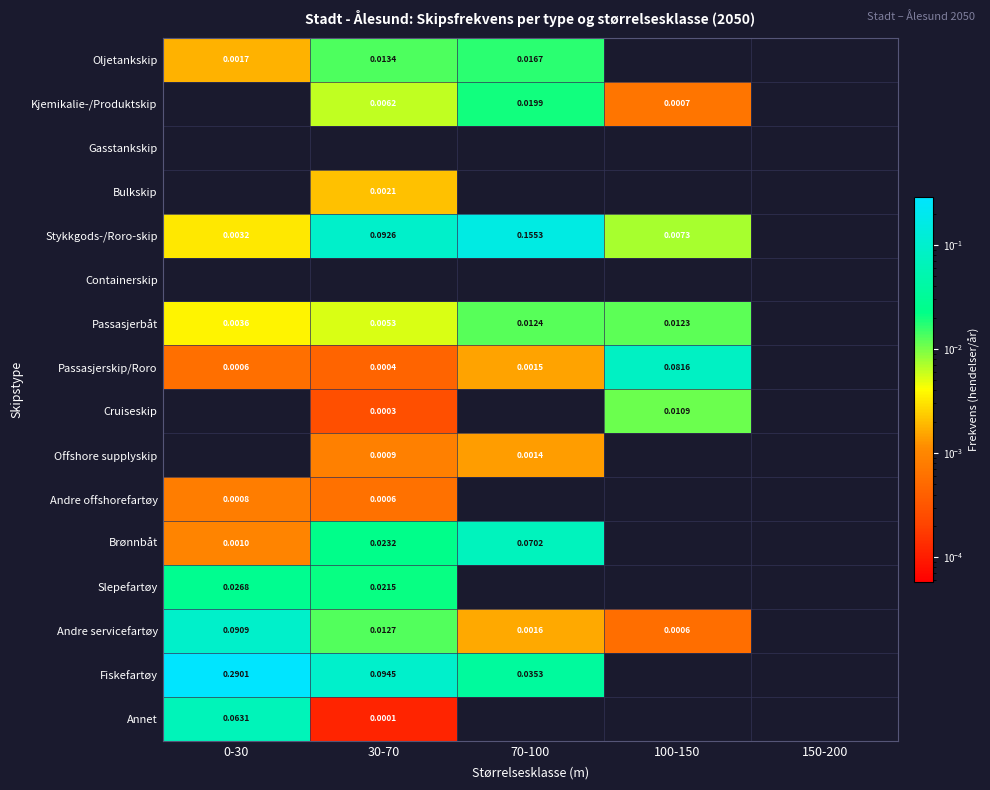

What is the total value across all series at 70-100?

0.3